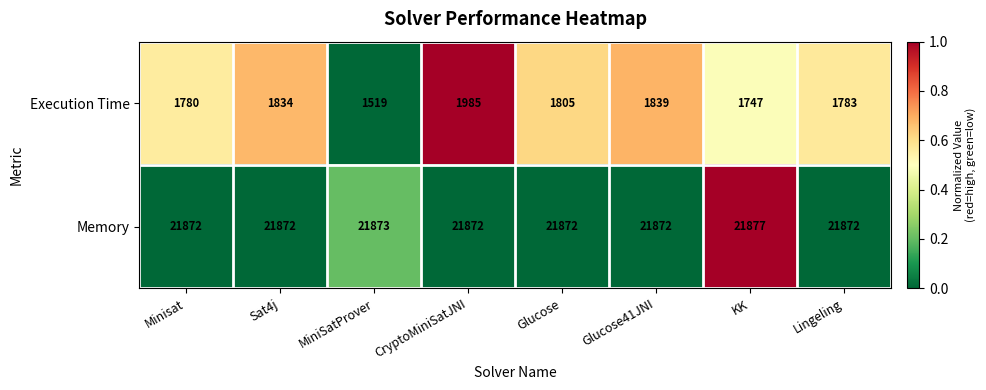

At which label does Execution Time first exceed 1805?

Sat4j